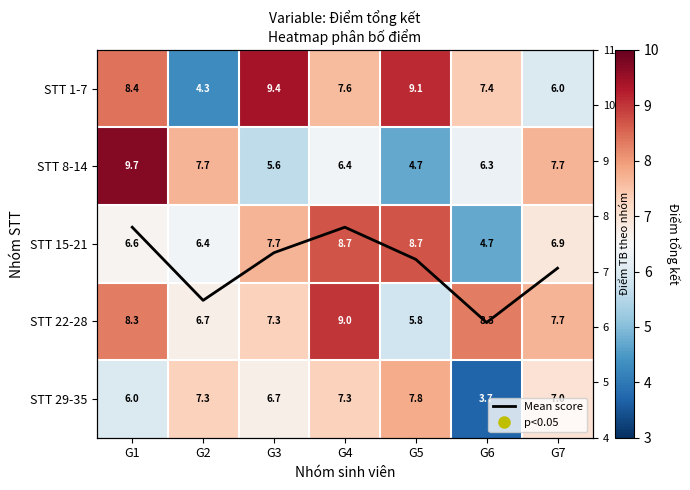

Read the STT 22-28 value at G3.

7.3